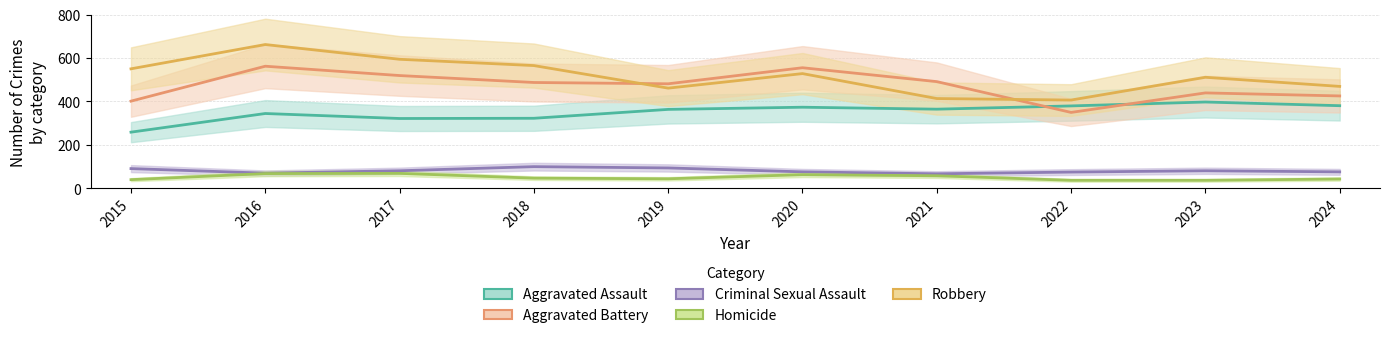

Reading left to right, list all the values displayed in this chart.

Aggravated Assault: 2015=258	2016=344	2017=321	2018=322	2019=363	2020=373	2021=364	2022=379	2023=397	2024=380
Aggravated Battery: 2015=401	2016=562	2017=519	2018=487	2019=481	2020=555	2021=491	2022=349	2023=439	2024=425
Criminal Sexual Assault: 2015=90	2016=69	2017=80	2018=99	2019=93	2020=75	2021=66	2022=74	2023=80	2024=75
Homicide: 2015=39	2016=67	2017=68	2018=46	2019=43	2020=62	2021=57	2022=36	2023=36	2024=42
Robbery: 2015=550	2016=662	2017=594	2018=565	2019=461	2020=528	2021=413	2022=406	2023=511	2024=469